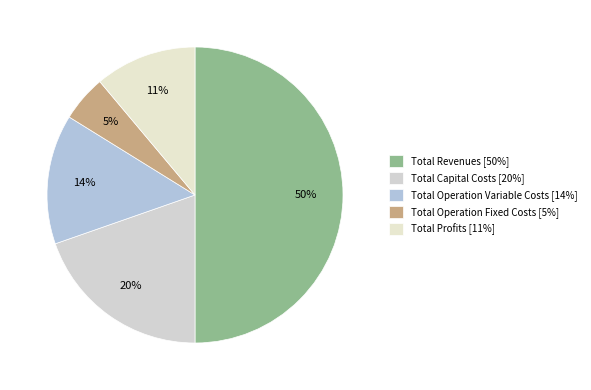

What is the ratio of the value at Total Operation Variable Costs to the value at Total Capital Costs?

0.7